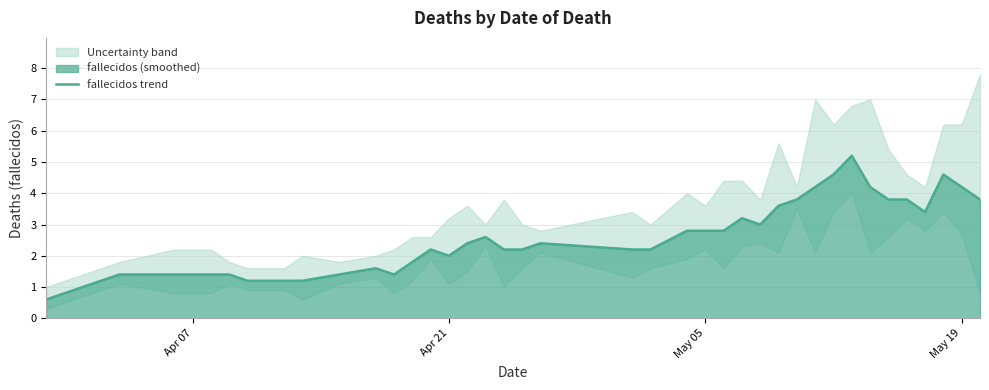

What is the highest value of the fallecidos trend series?

5.2